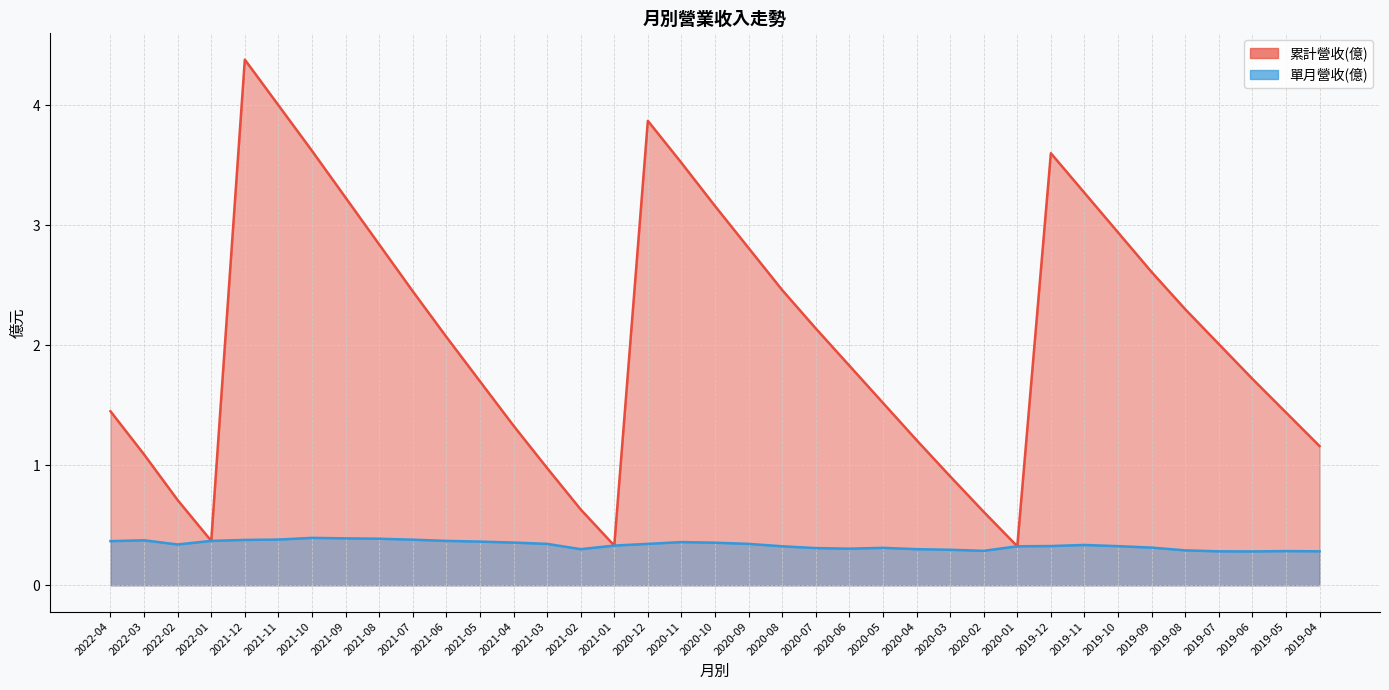

Where is the first local maximum for 累計營收(億)?

2021-12